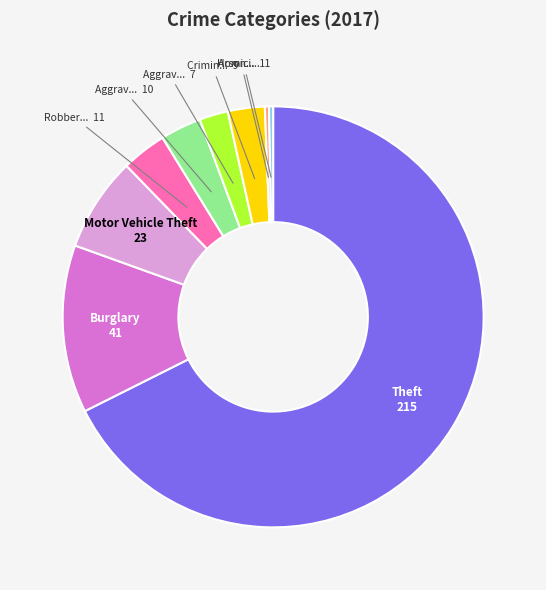

Is there any slice that represents more than half of the pie?

Yes